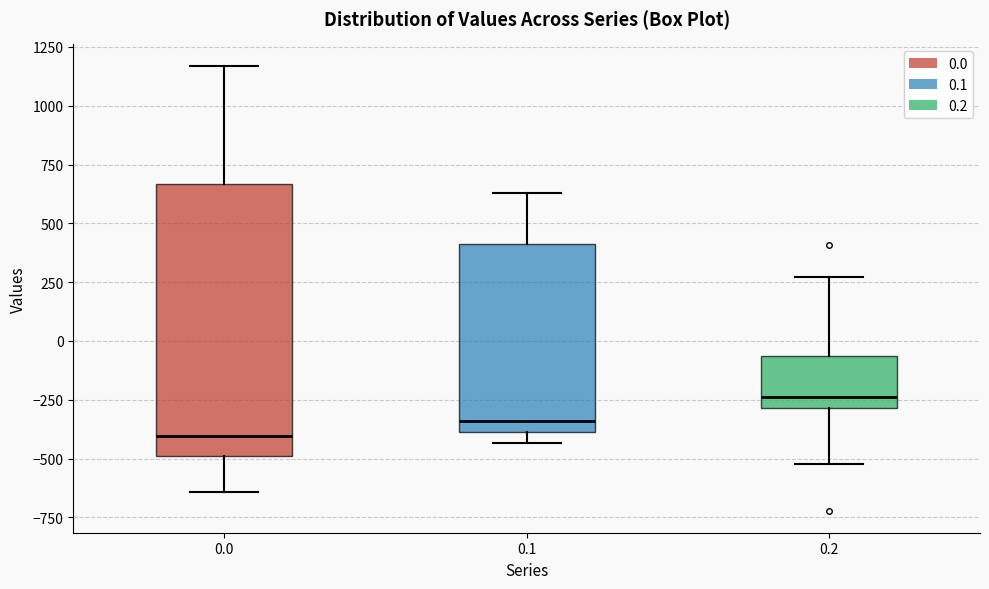

Where is the upper edge of the box at x = 0.1 on the y-axis? The values are not printed on the chart, so give them approximately, as read against the axis.

400